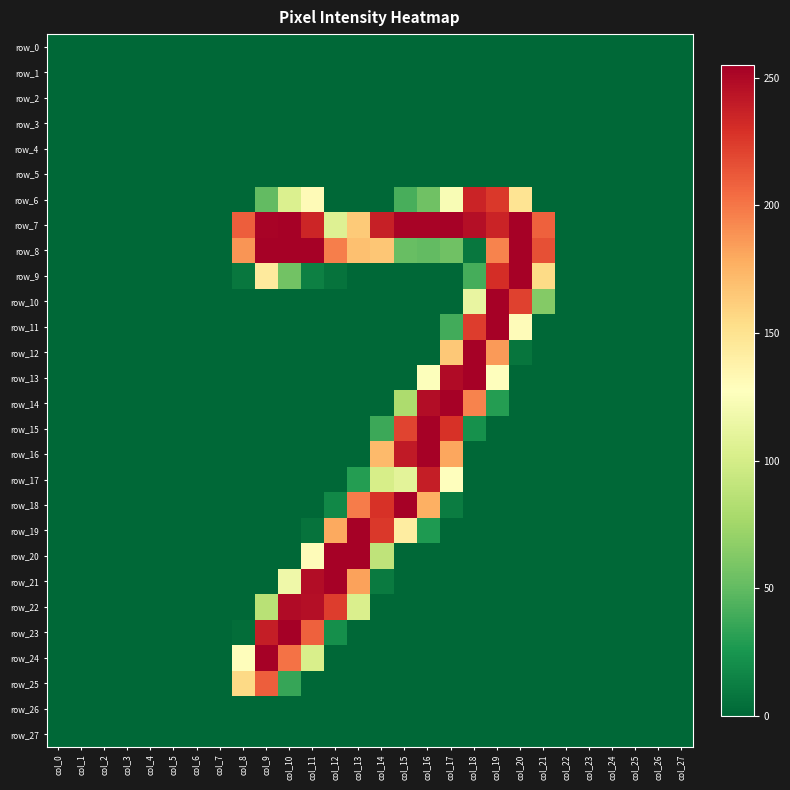

Rank the series by their maximum value, from highest to lowest.

row_23, row_7, row_8, row_9, row_10, row_11, row_12, row_13, row_14, row_15, row_16, row_18, row_19, row_20, row_21, row_24, row_22, row_17, row_6, row_25, row_0, row_1, row_2, row_3, row_4, row_5, row_26, row_27